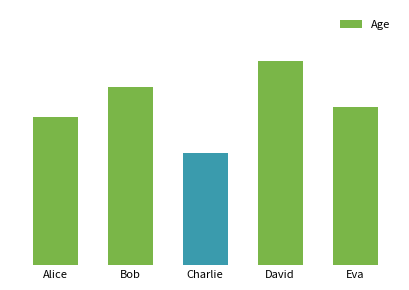

Reading right to left, list all the values displayed in this chart.

31	40	22	35	29